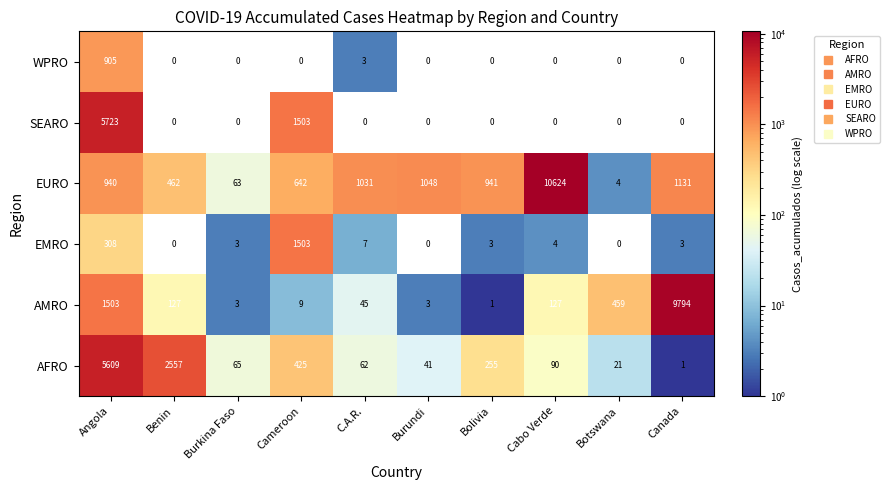

What value does the EURO series have at Cameroon, to the nearest 50?

650